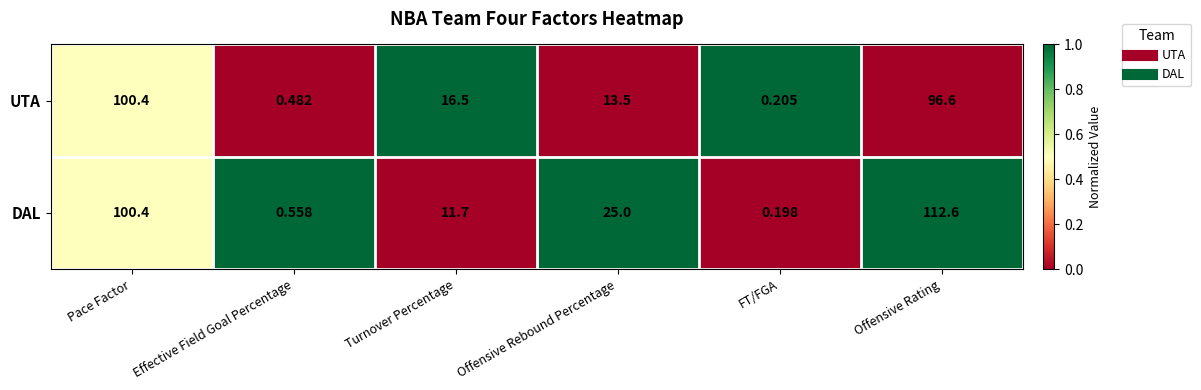

Which series has the largest range (max minus min)?

DAL